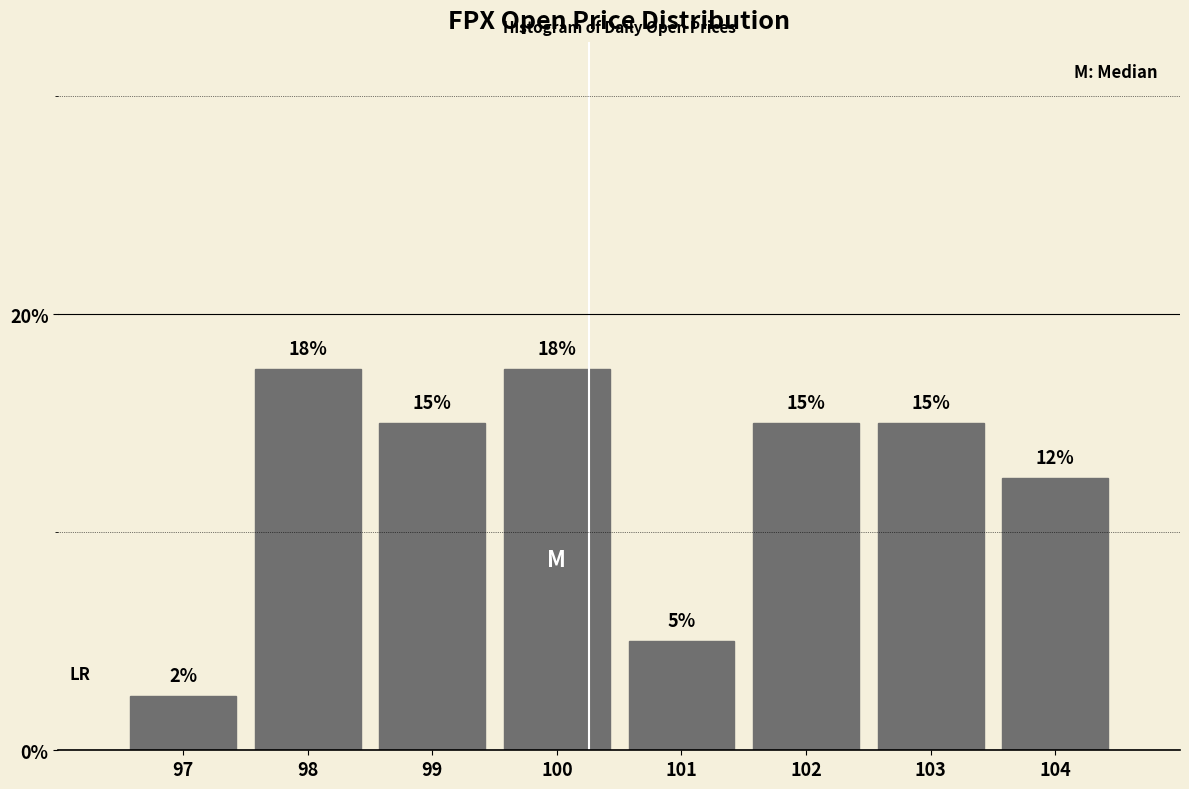

What is the average value?

12.5